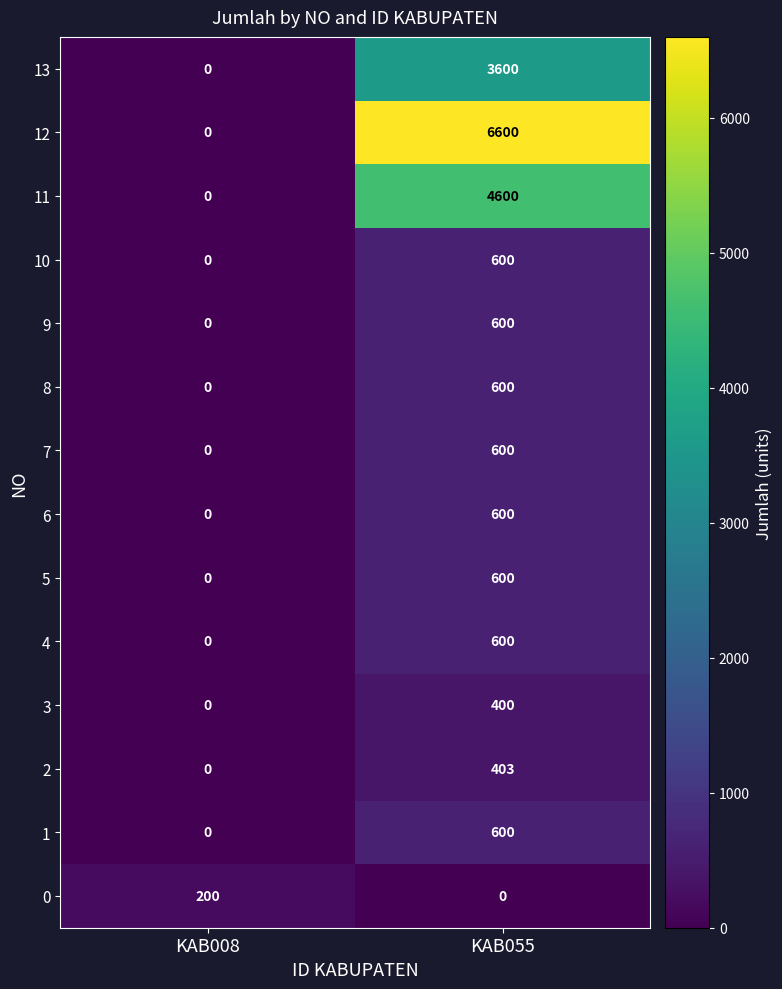

Is the value of 4 at KAB055 greater than the value of 2 at KAB008?

Yes